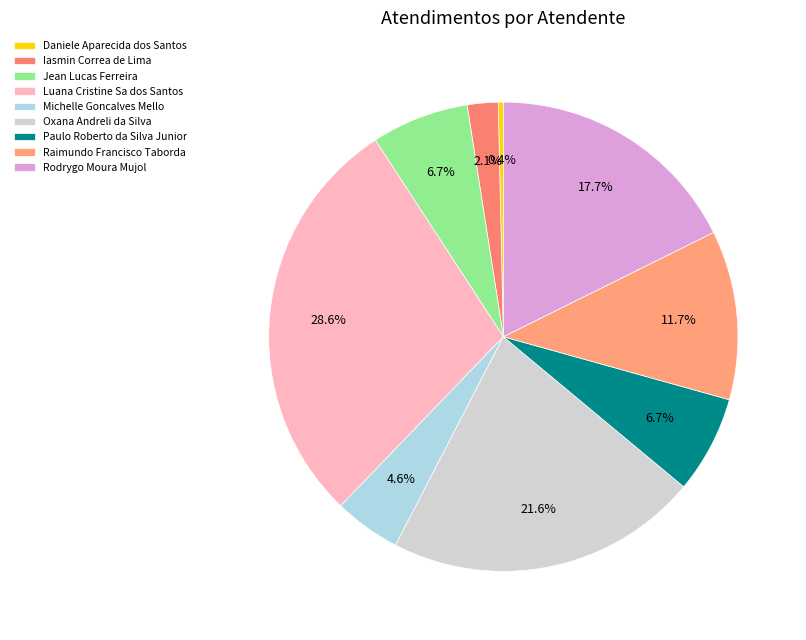

Is there a majority slice in this chart?

No